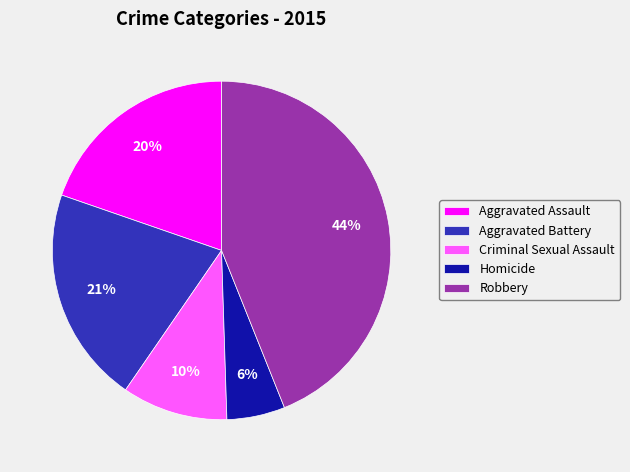

Which slice is the largest?

Robbery